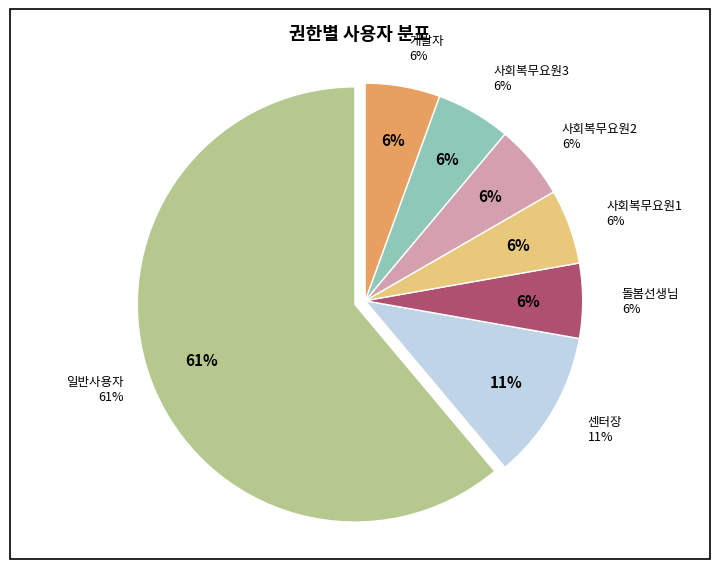

True or false: 일반사용자 accounts for 61% of the total.

True